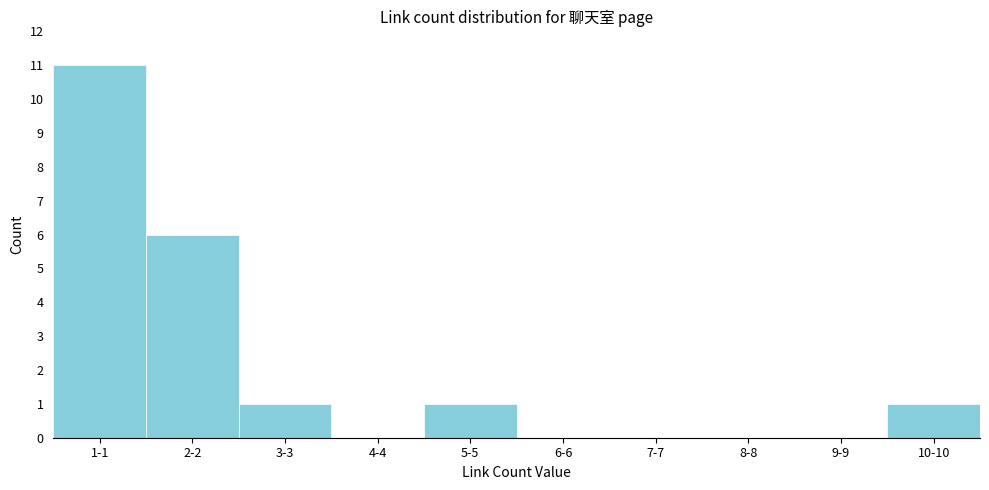

Reading right to left, list all the values displayed in this chart.

10-10=1	9-9=0	8-8=0	7-7=0	6-6=0	5-5=1	4-4=0	3-3=1	2-2=6	1-1=11